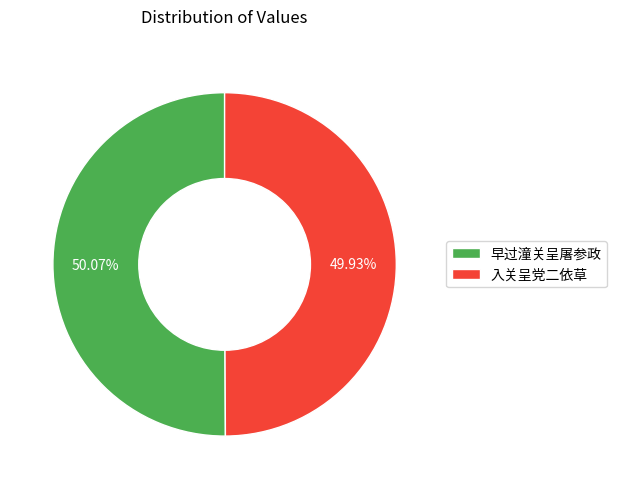

Combined, do 早过潼关呈屠参政 and 入关呈党二依草 account for over 50%?

Yes